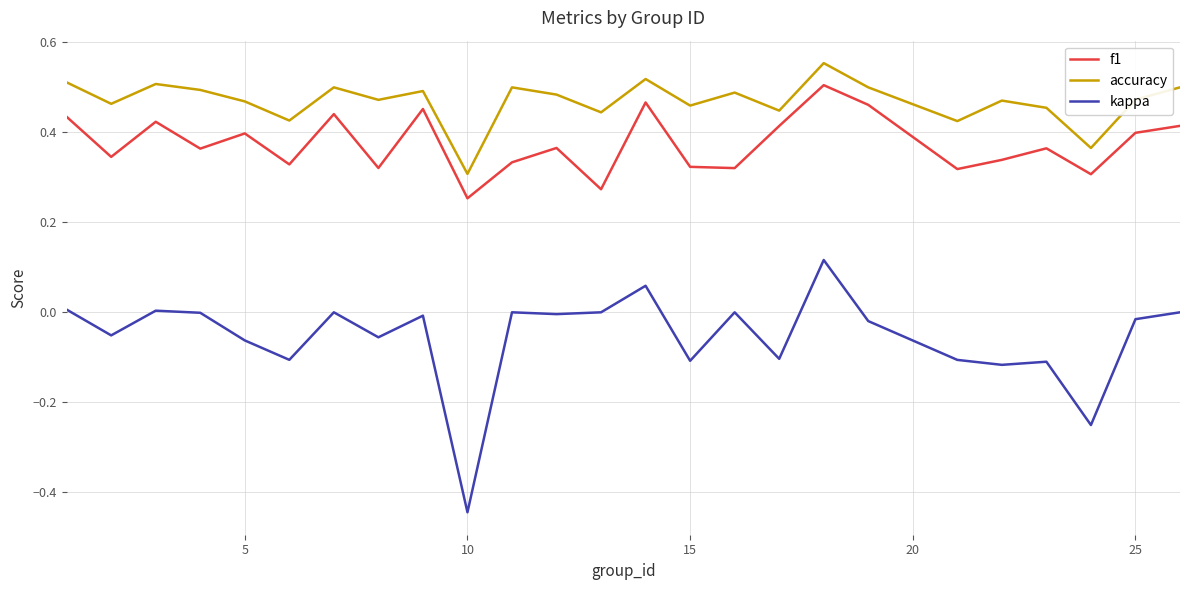

Which series has the largest total across all categories?

accuracy